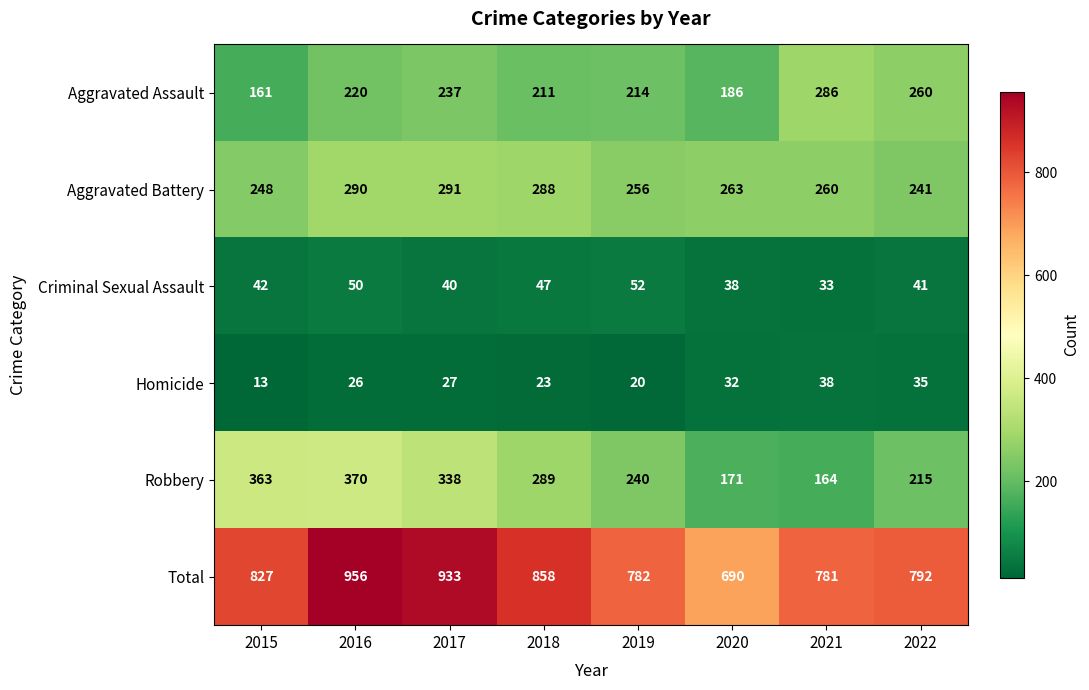

What is the sum of the Robbery values at 2022 and 2015?

578